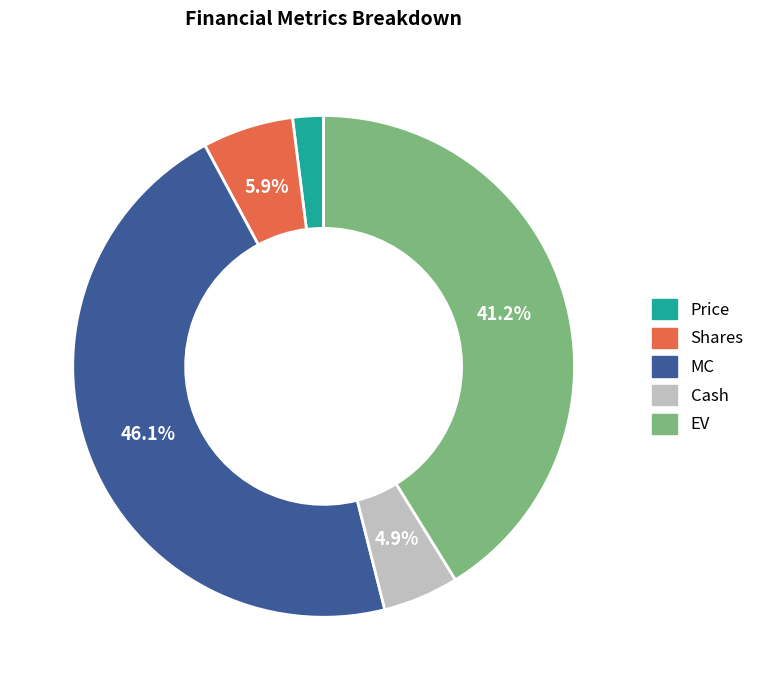

Is there any slice that represents more than half of the pie?

No